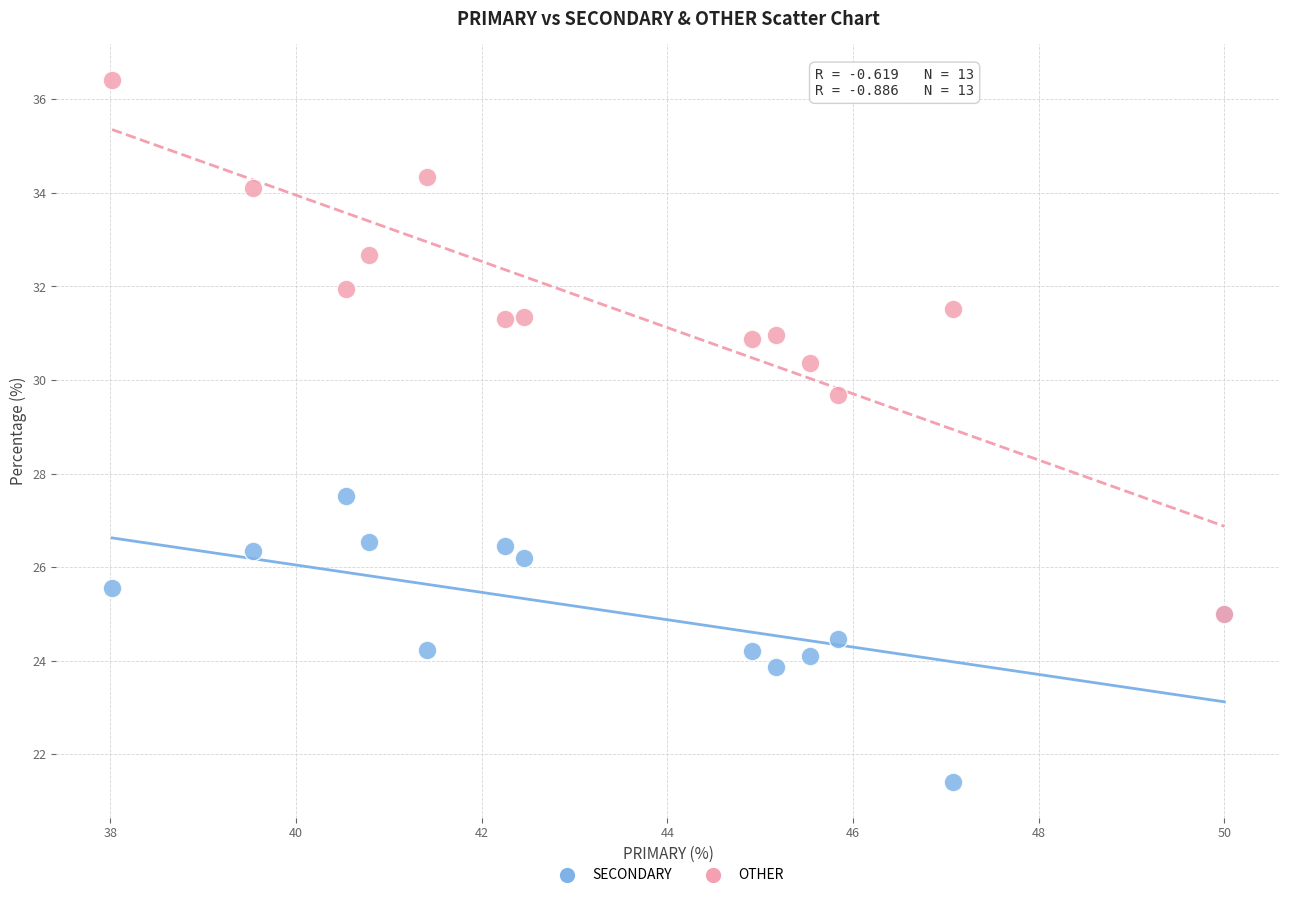

Across all series, what Y value is closest to 28?

27.5